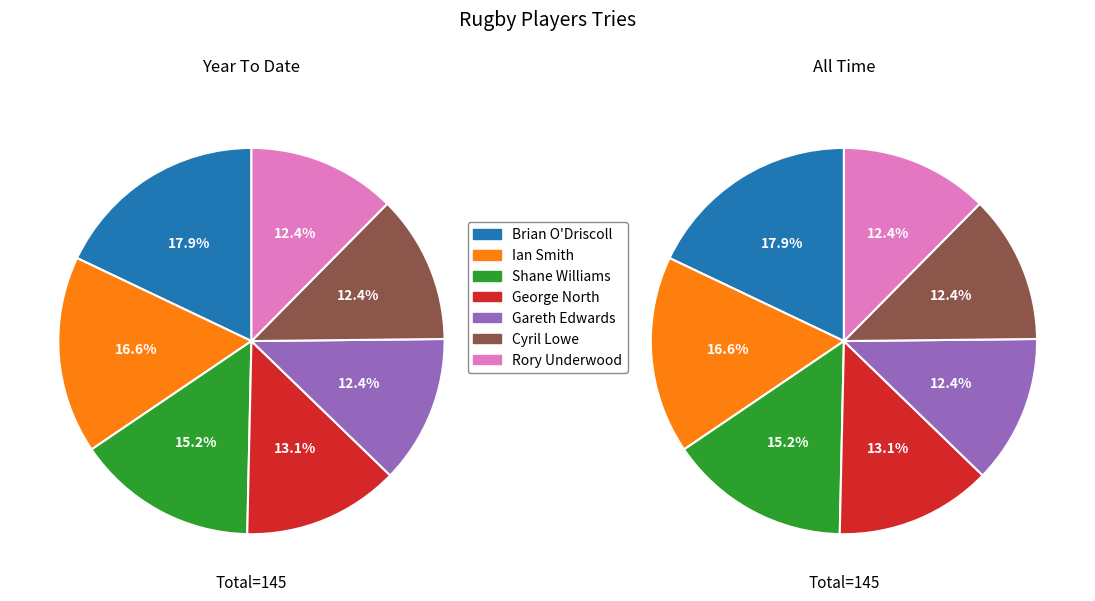

What is the largest slice in the pie chart?

Brian O'Driscoll